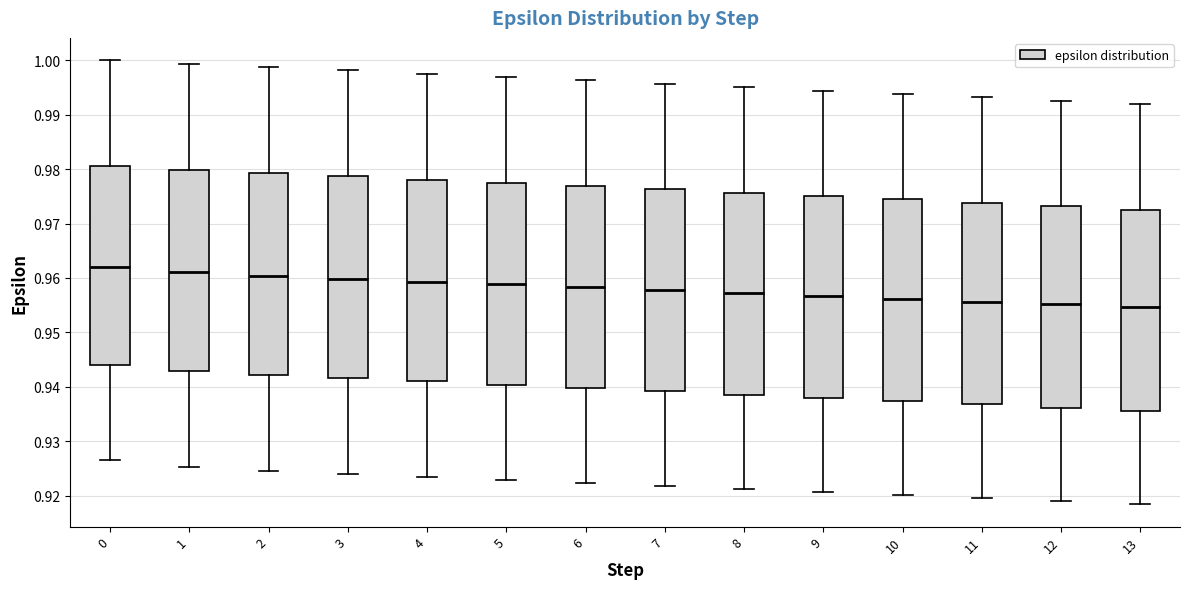

Reading left to right, read every box against the y-axis: the position of its median line, the range the box covers, and the ends of its whiskers. The values are not printed on the chart, so give them approximately, as read against the axis.

0: median 0.962, box 0.944 to 0.981, whiskers 0.927 to 1.000
1: median 0.961, box 0.943 to 0.980, whiskers 0.925 to 0.999
2: median 0.960, box 0.942 to 0.979, whiskers 0.925 to 0.999
3: median 0.960, box 0.942 to 0.979, whiskers 0.924 to 0.998
4: median 0.959, box 0.941 to 0.978, whiskers 0.923 to 0.998
5: median 0.959, box 0.940 to 0.977, whiskers 0.923 to 0.997
6: median 0.958, box 0.940 to 0.977, whiskers 0.922 to 0.996
7: median 0.958, box 0.939 to 0.976, whiskers 0.922 to 0.996
8: median 0.957, box 0.939 to 0.976, whiskers 0.921 to 0.995
9: median 0.957, box 0.938 to 0.975, whiskers 0.921 to 0.994
10: median 0.956, box 0.937 to 0.974, whiskers 0.920 to 0.994
11: median 0.956, box 0.937 to 0.974, whiskers 0.920 to 0.993
12: median 0.955, box 0.936 to 0.973, whiskers 0.919 to 0.993
13: median 0.955, box 0.936 to 0.973, whiskers 0.918 to 0.992